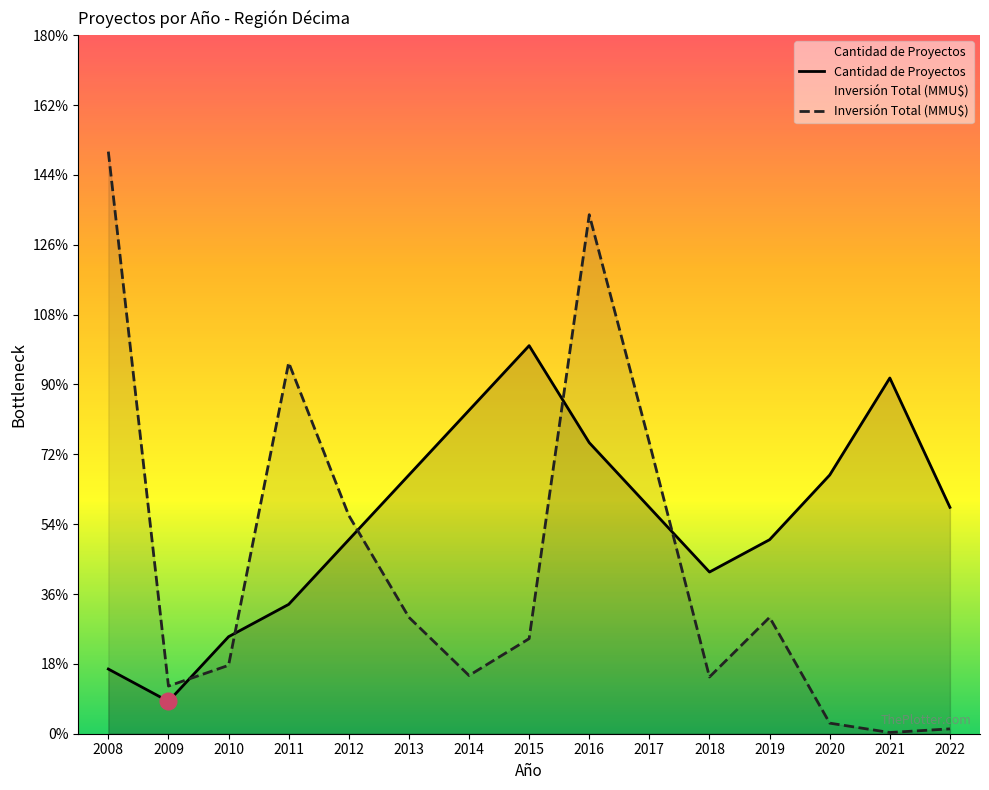

Which series has the largest range (max minus min)?

Inversión Total (MMU$)